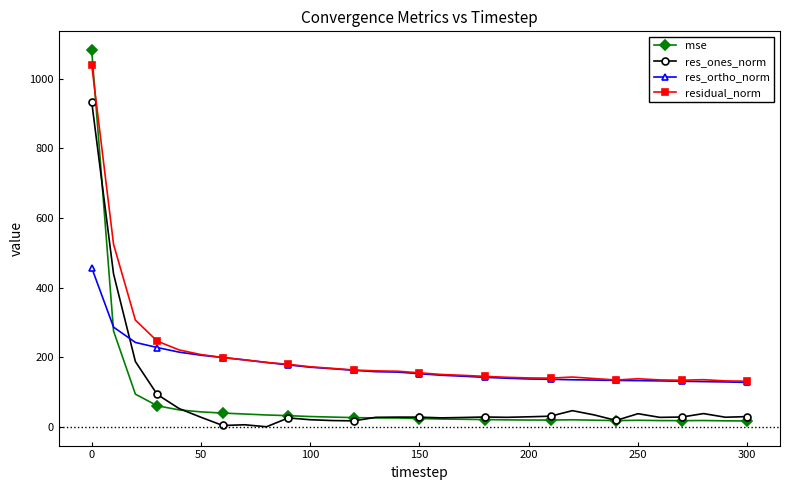

Which series has the largest range (max minus min)?

mse